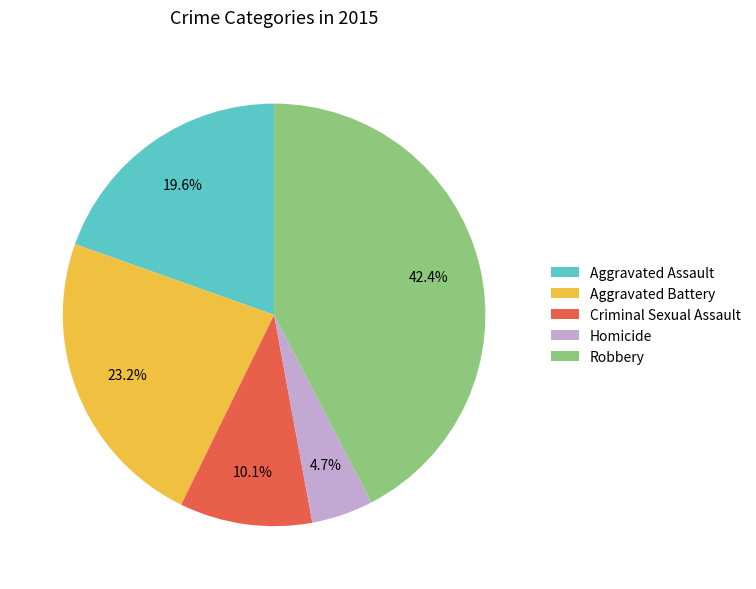

To the nearest percent, what is the difference between the largest and smallest slice percentages?

38%